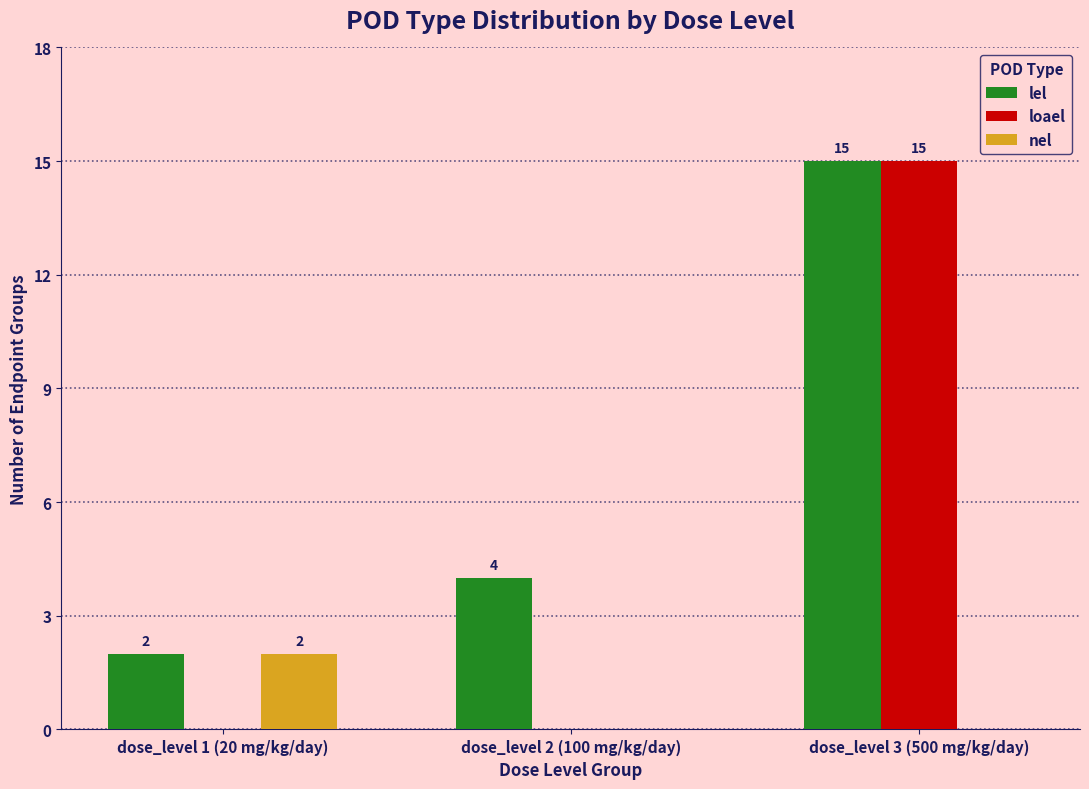

At which label does nel reach its peak?

dose_level 1 (20 mg/kg/day)